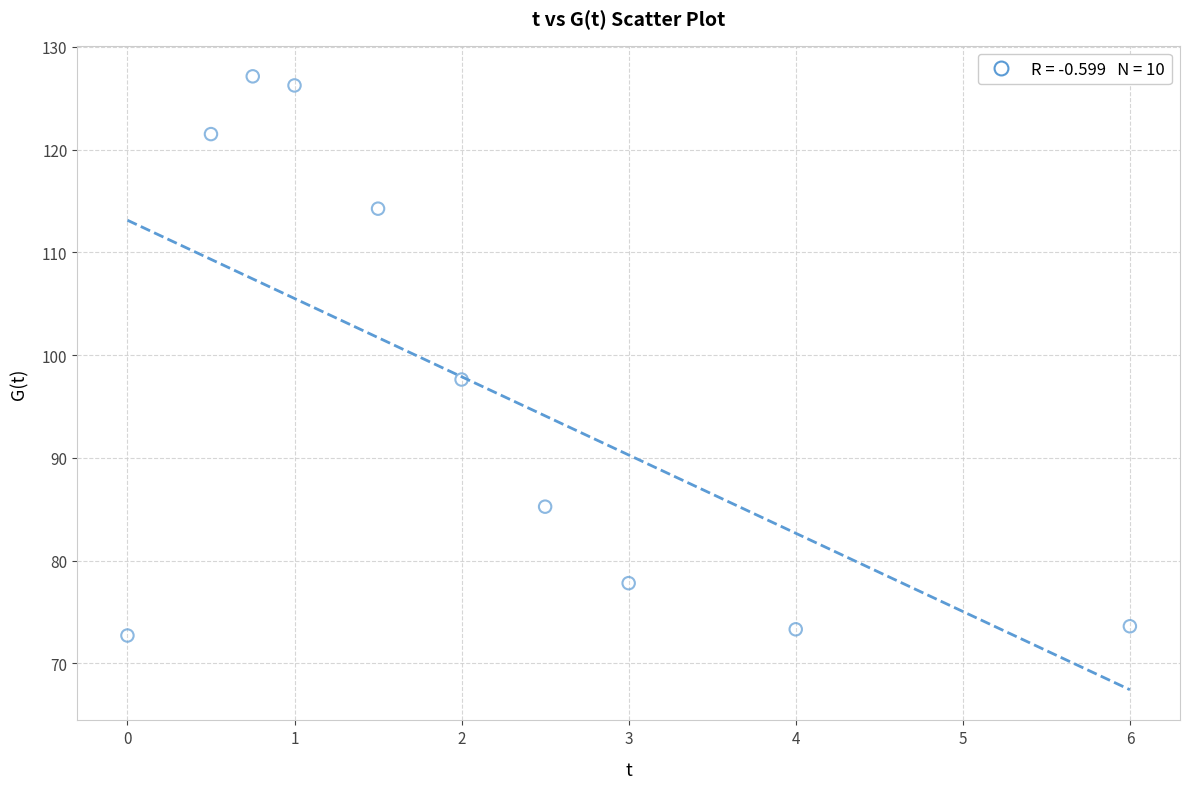

What is the range of Y values (max minus min)?

54.4